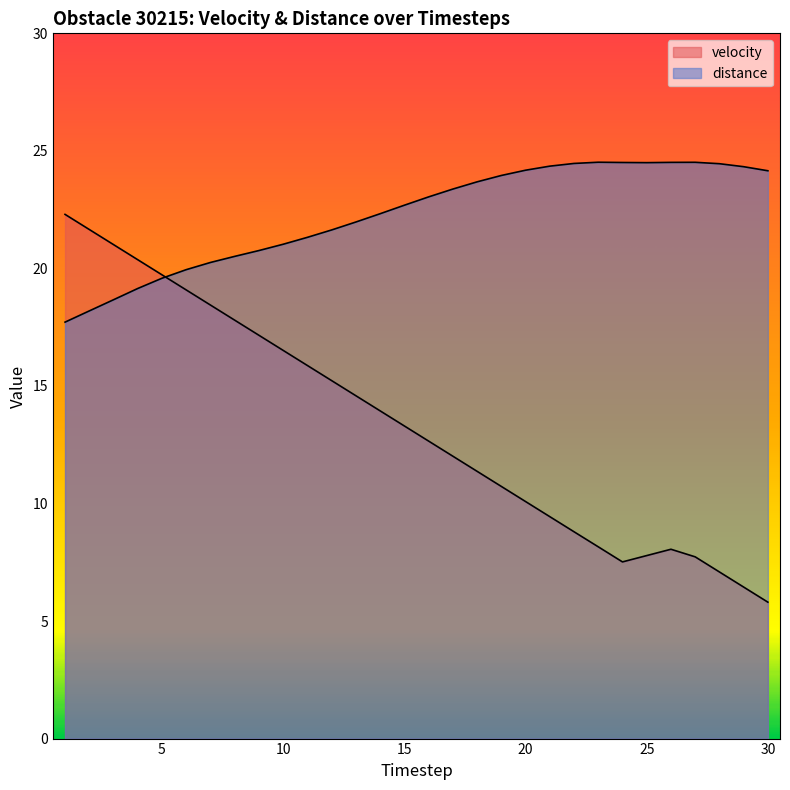

How many series are shown in this chart?

2